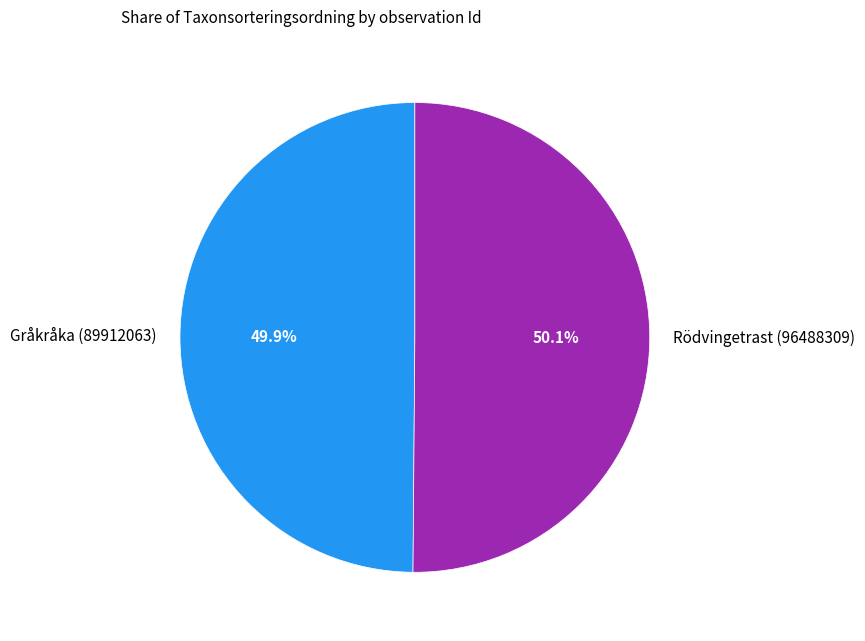

The Rödvingetrast (96488309) slice represents 45% of the pie. True or false?

False